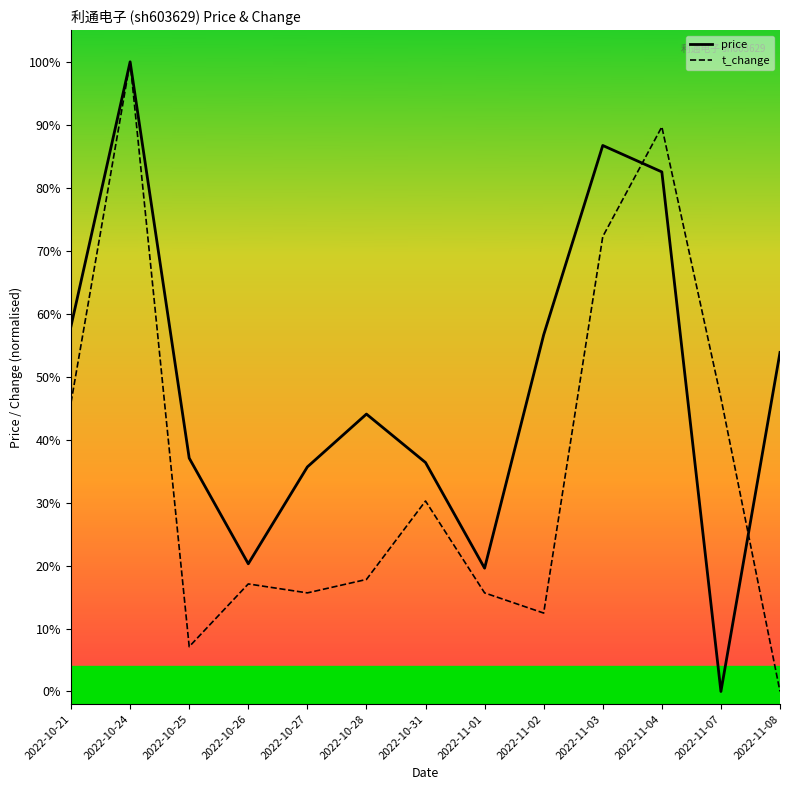

True or false: t_change has more than 2 points higher than both neighbors.

True